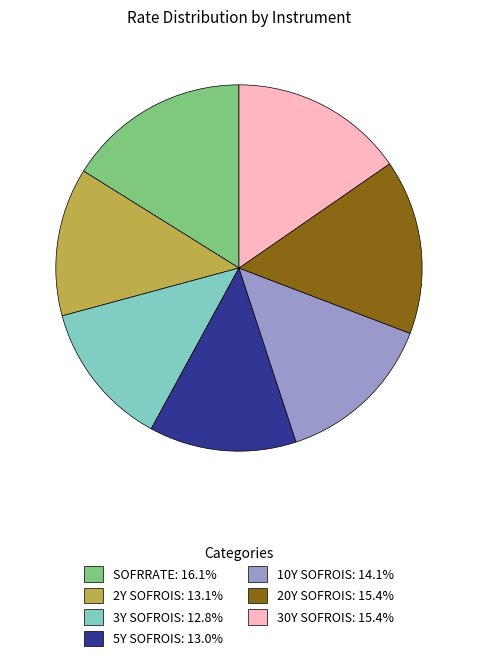

Does 3Y SOFROIS: 12.8% account for over 50% of the chart?

No